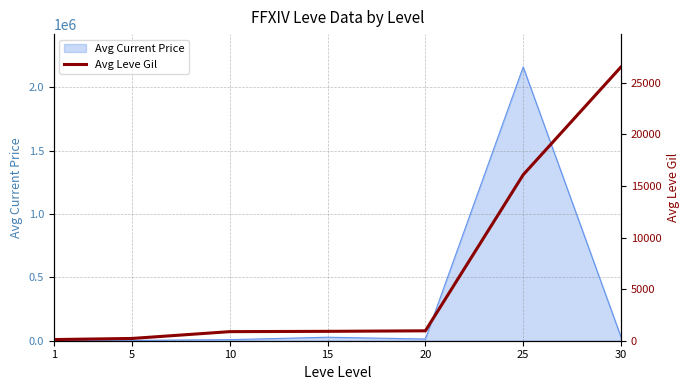

Read the value at 1.

113